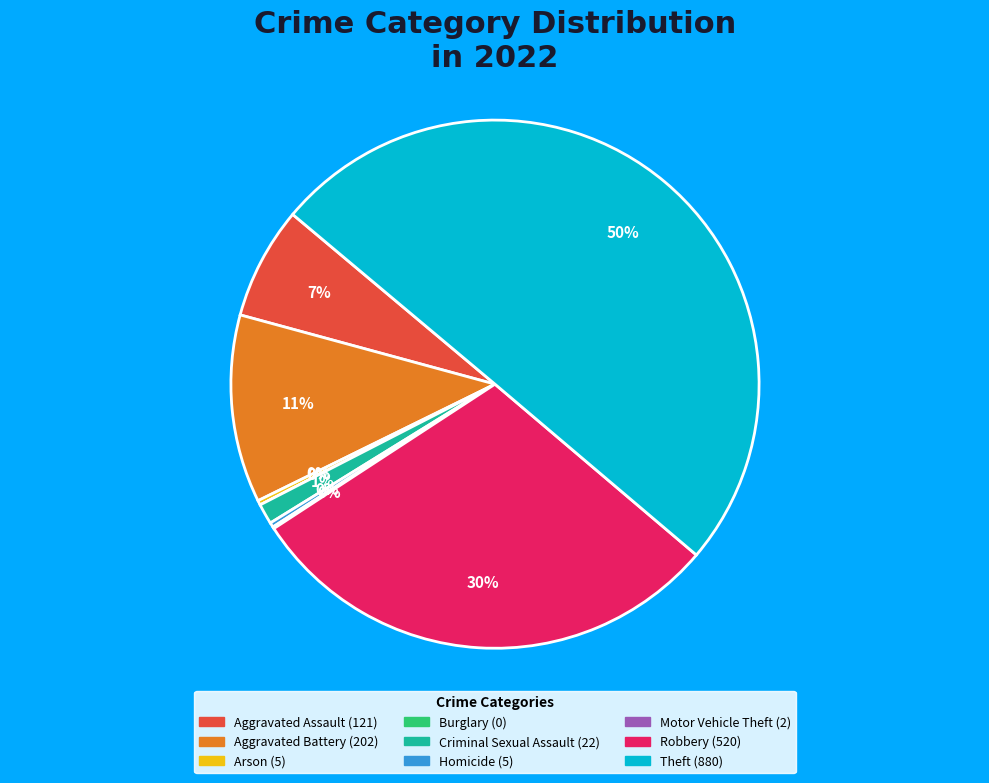

Between Theft and Robbery, which is larger?

Theft